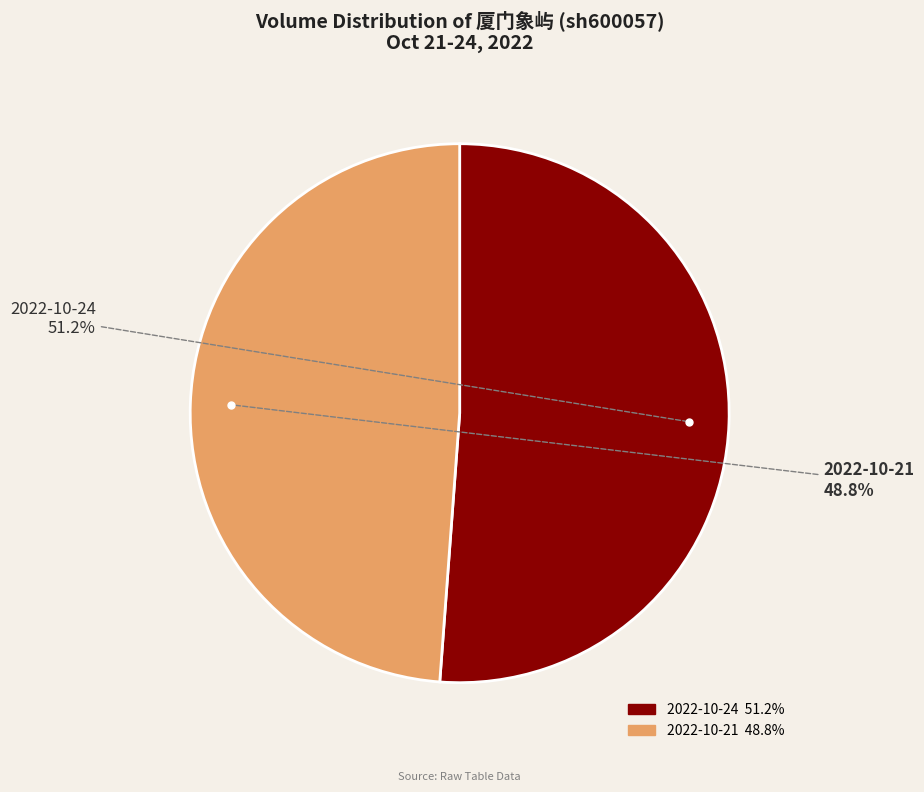

To the nearest percent, what is the difference between the largest and smallest slice percentages?

2%